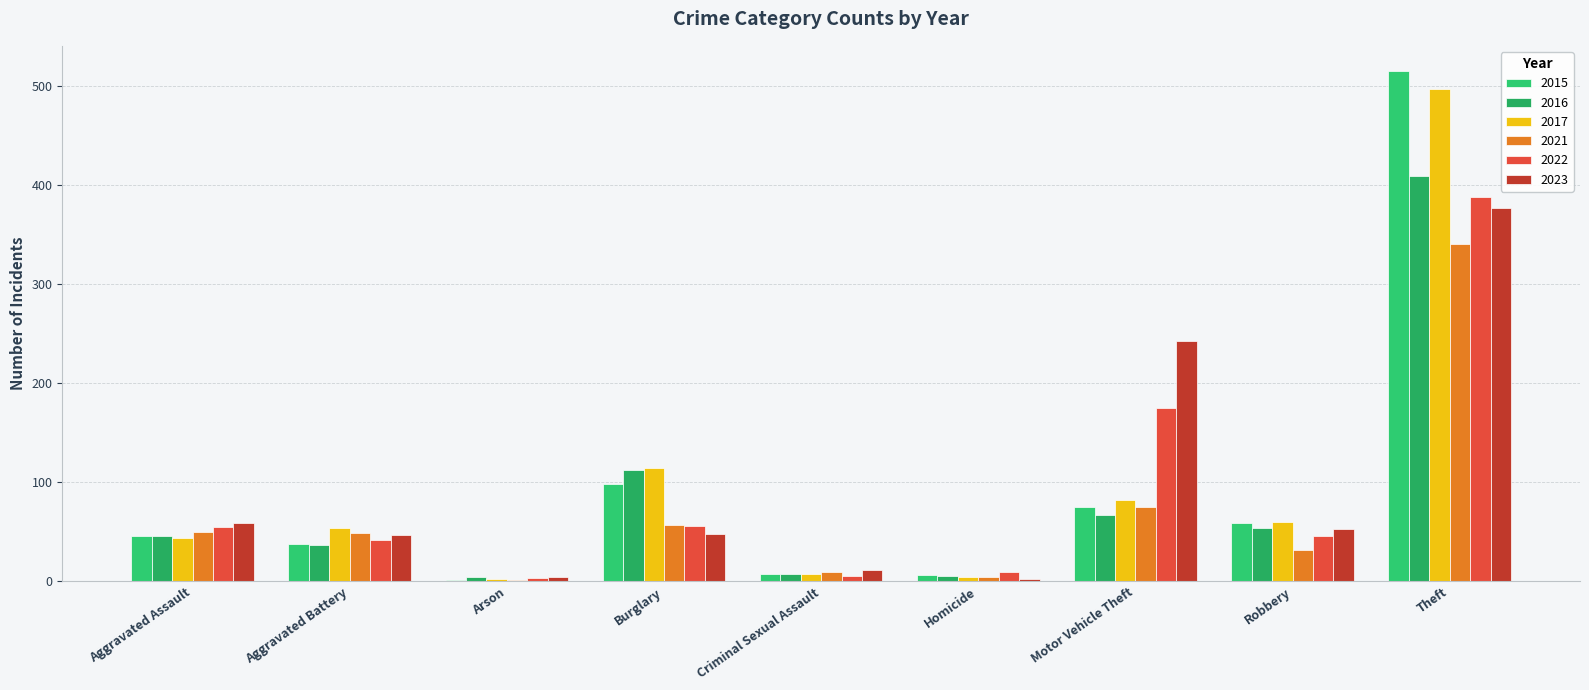

What is the highest value of the 2015 series?

515